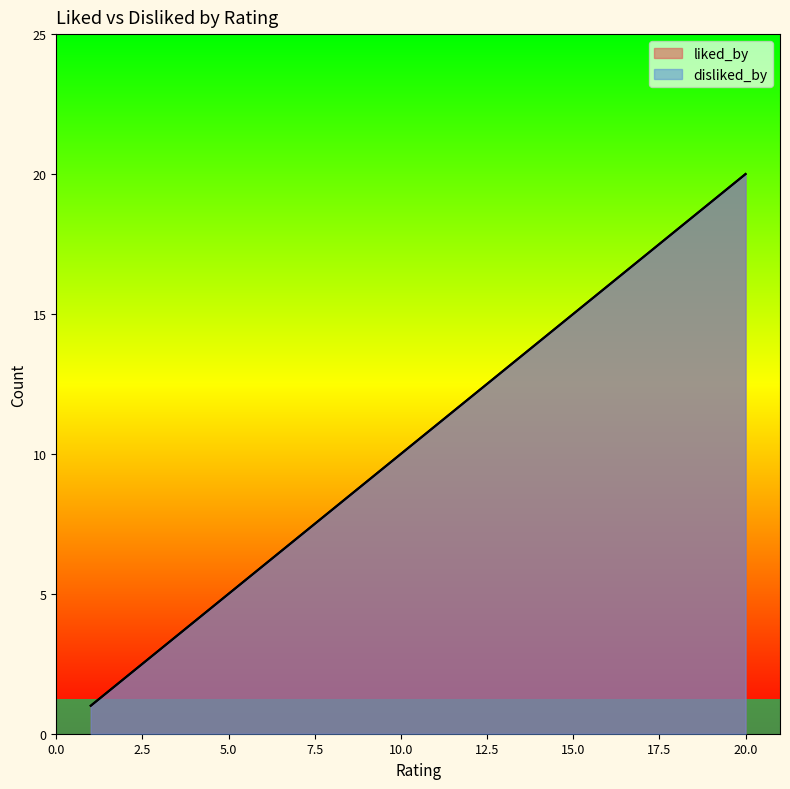

At which label does disliked_by first exceed 11?

12